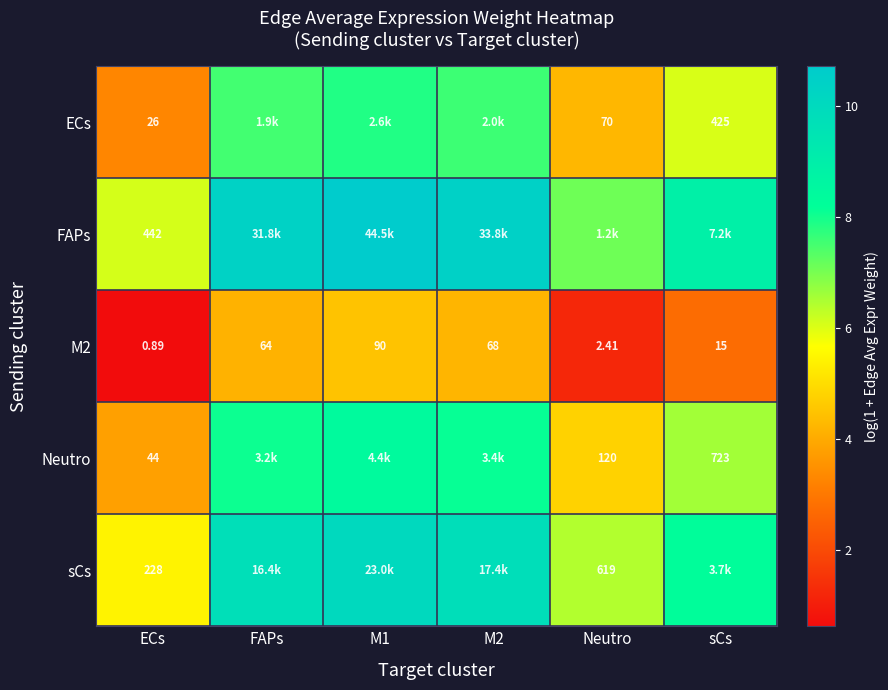

Is it true that M2 equals 1.4 at sCs?

False